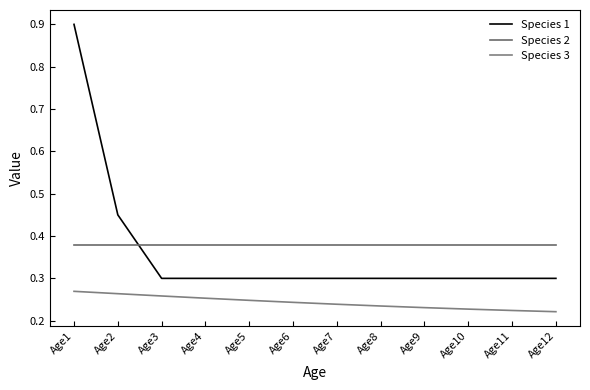

The Species 2 series shows 0.2 at Age7. True or false?

False